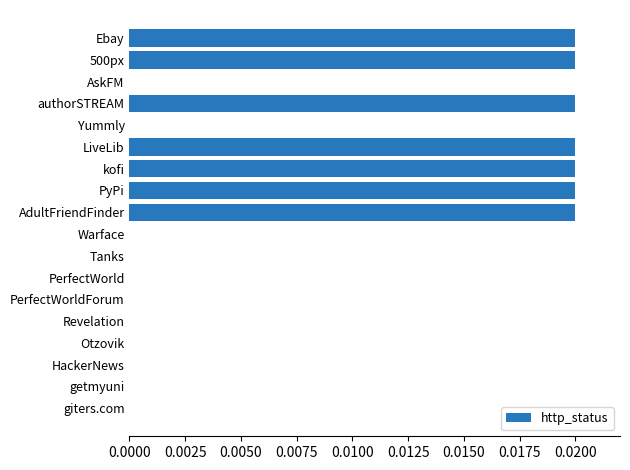

How many values are between 0 and 1?

18